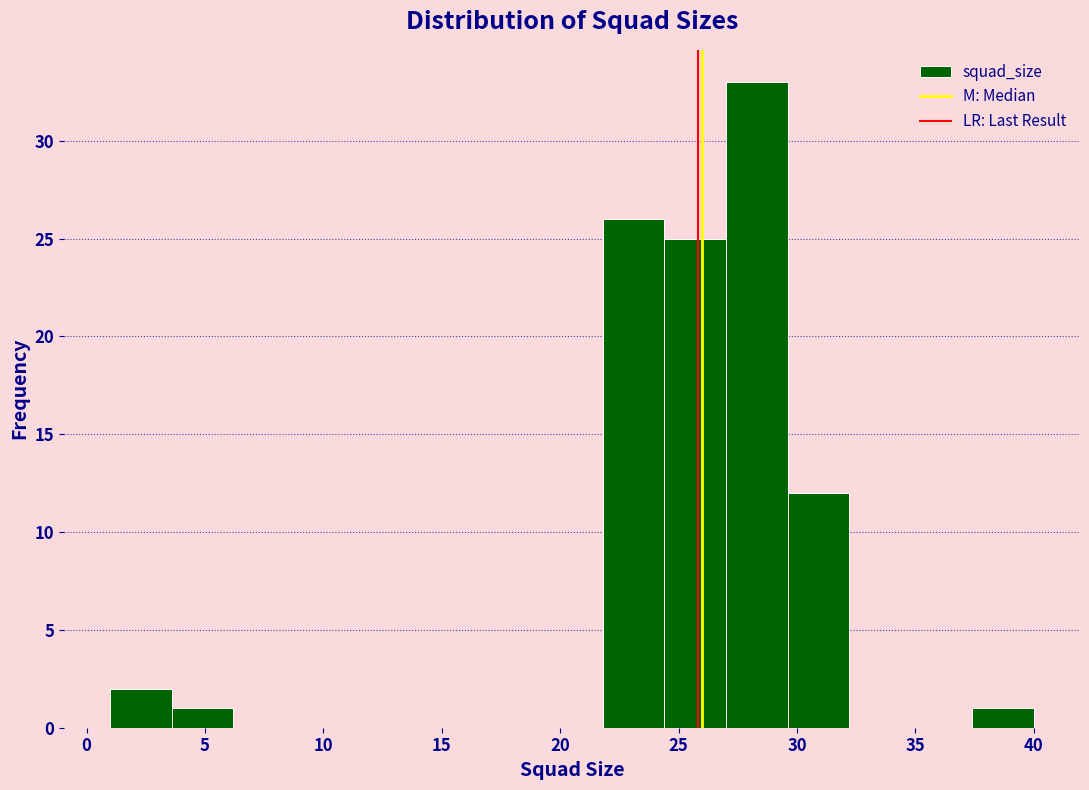

Reading left to right, transcribe this chart: for each bar, give the range it covers on the x-axis and its height. Neither the bar edges nor the heights are printed on the chart, so give them approximately, as read against the axes.

1.0 to 3.6: 2
3.6 to 6.2: 1
6.2 to 8.8: 0
8.8 to 11.4: 0
11.4 to 14.0: 0
14.0 to 16.6: 0
16.6 to 19.2: 0
19.2 to 21.8: 0
21.8 to 24.4: 26
24.4 to 27.0: 25
27.0 to 29.6: 33
29.6 to 32.2: 12
32.2 to 34.8: 0
34.8 to 37.4: 0
37.4 to 40.0: 1